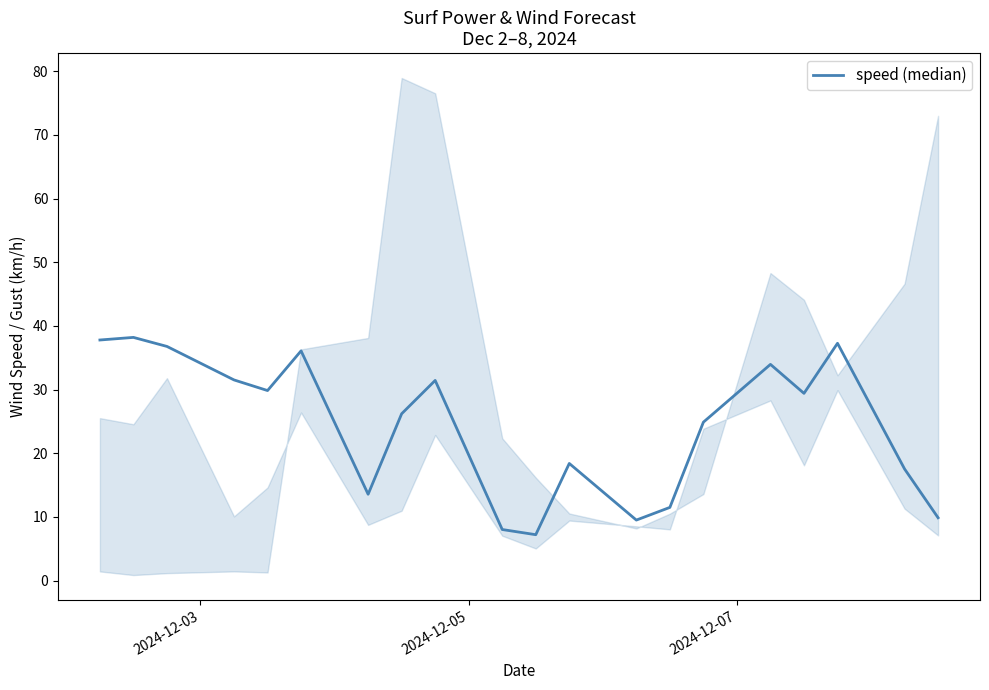

What is the difference between the maximum and second lowest values?

30.2